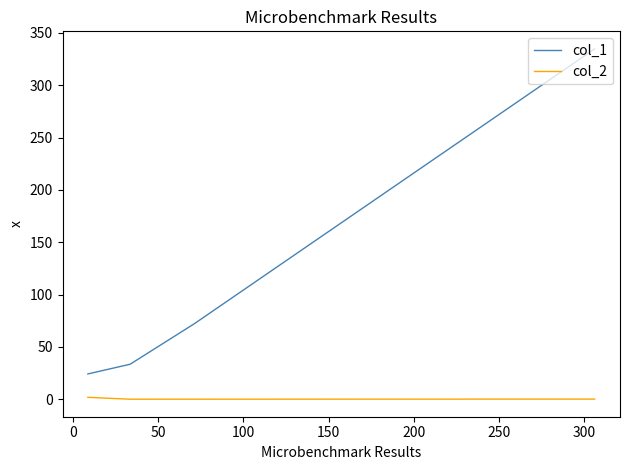

What is the average value of the col_2 series?

0.5